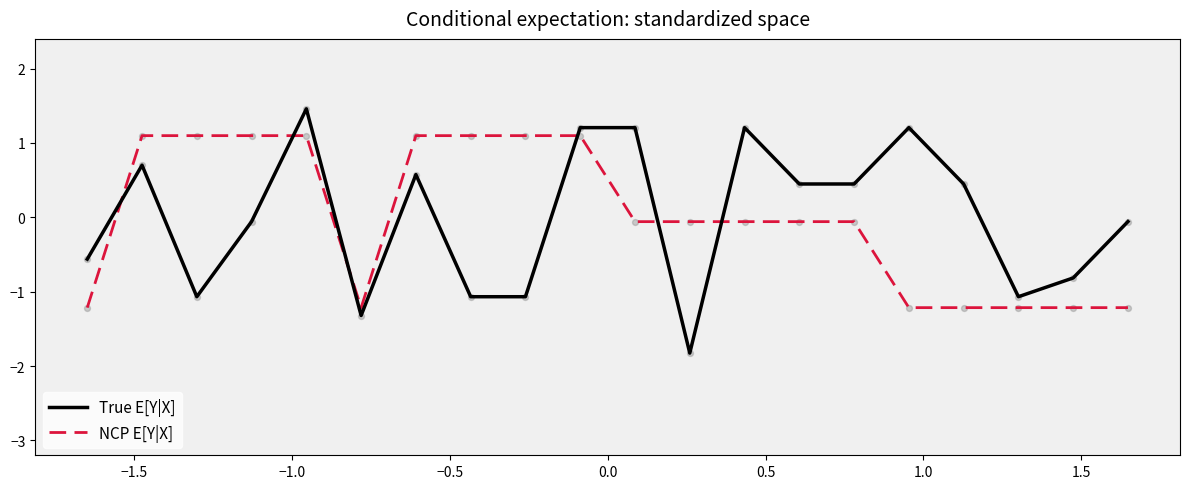

What are all the series names shown in the legend?

True E[Y|X], NCP E[Y|X]